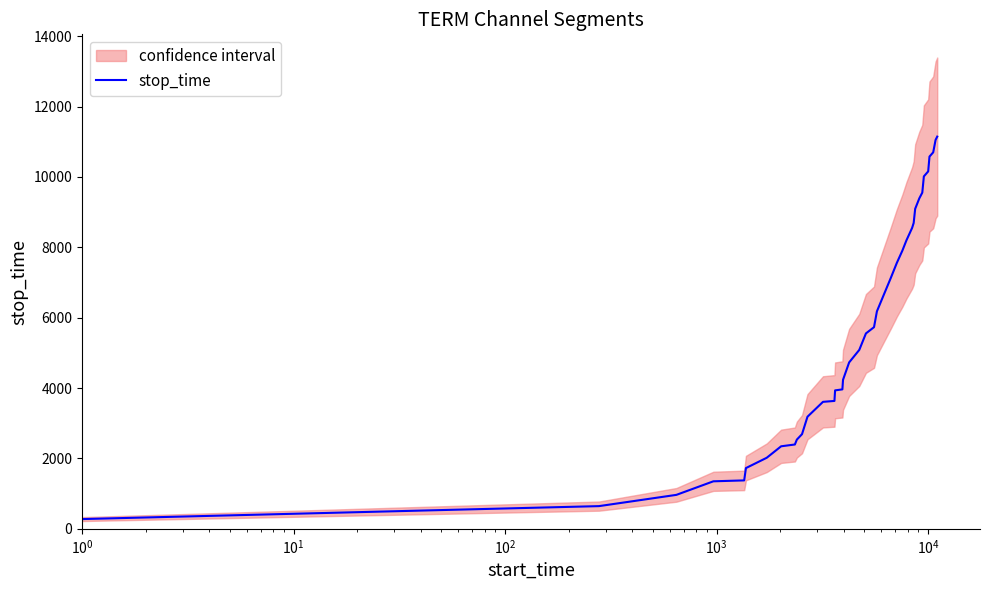

True or false: the data has more than 1 interior local peaks.

False